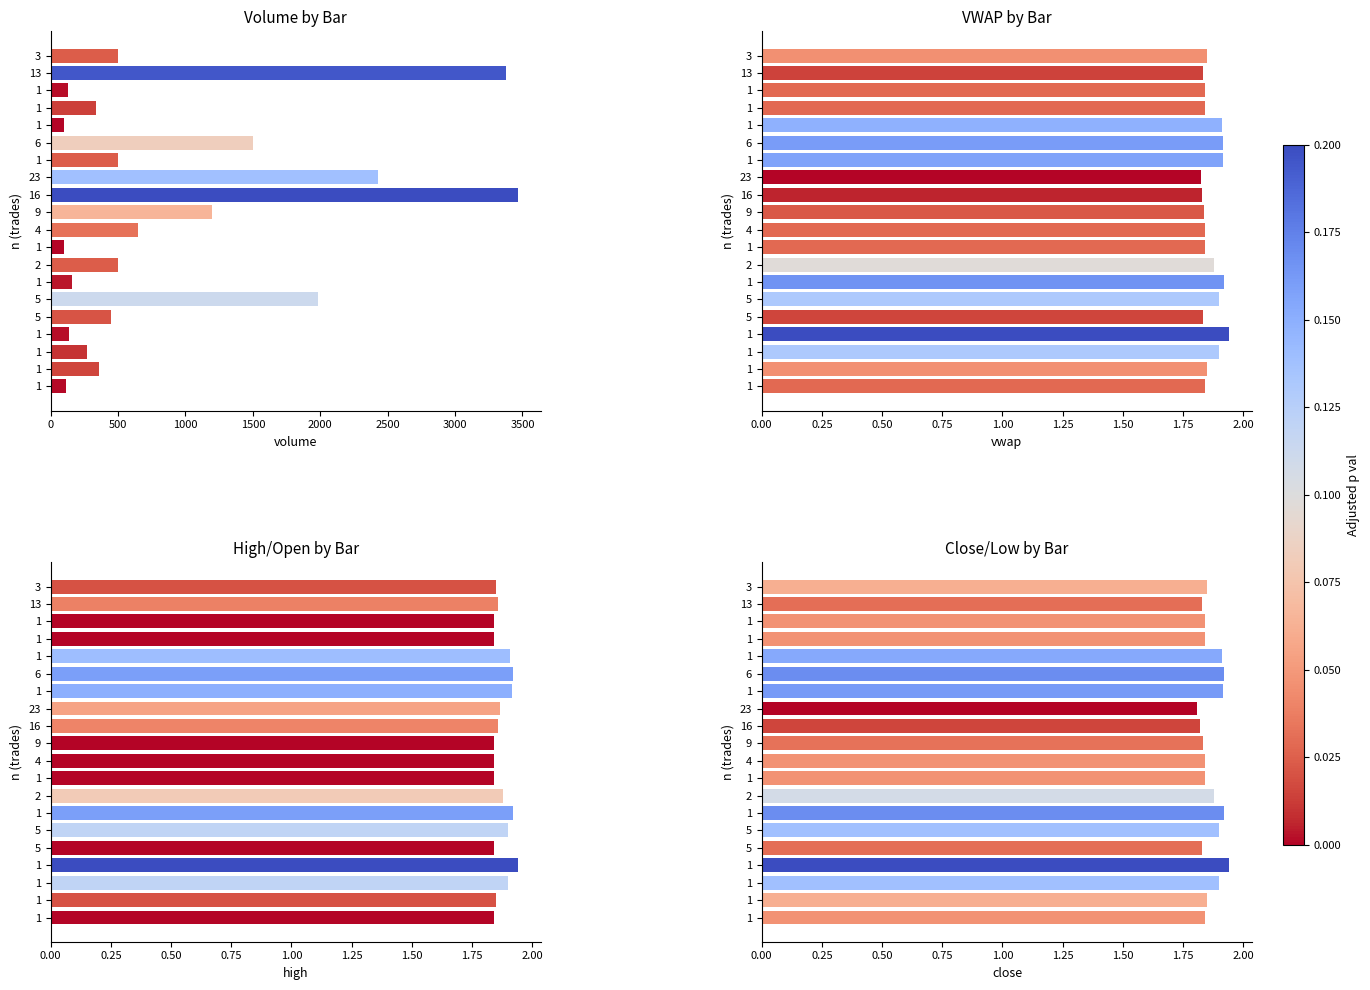

The value of Close/Low by Bar at 2 is 0.8. True or false?

False